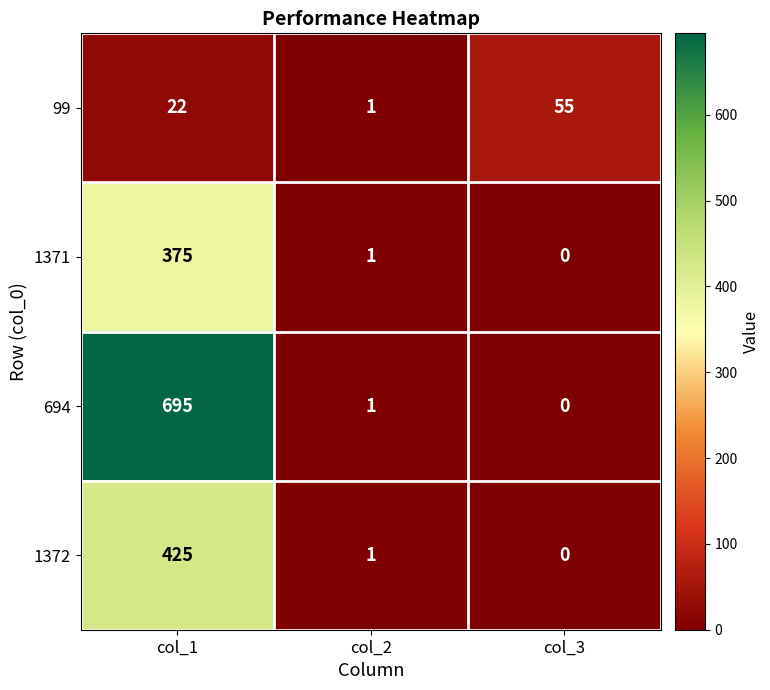

Which series has the widest spread of values?

694